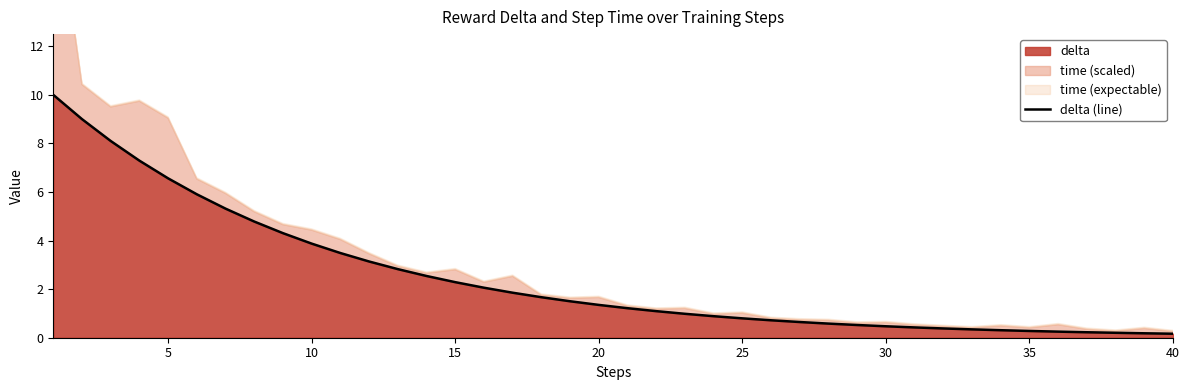

Is it true that delta equals 1.4 at 20?

True